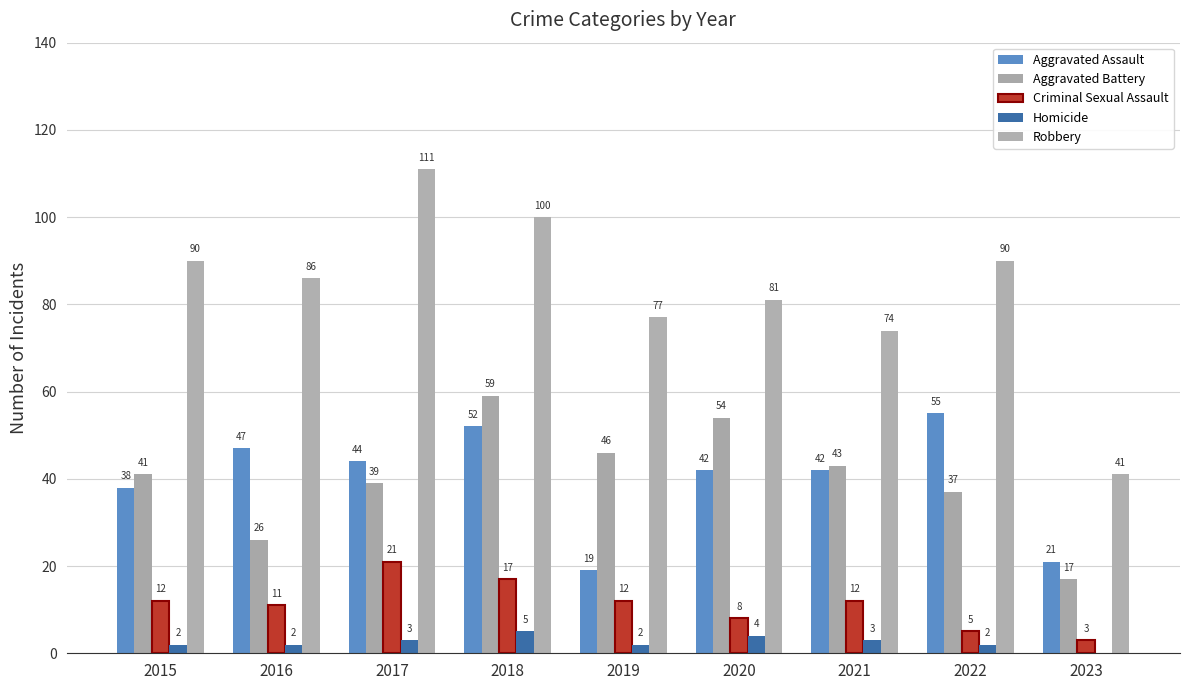

Count the Homicide values in the range 2 to 3.

6